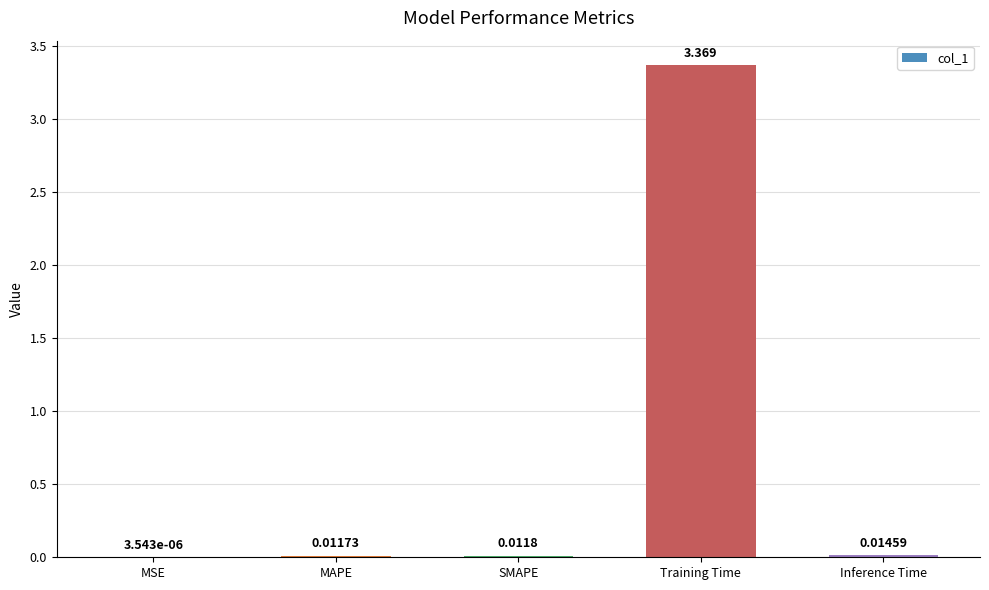

Between SMAPE and MSE, which is larger?

SMAPE